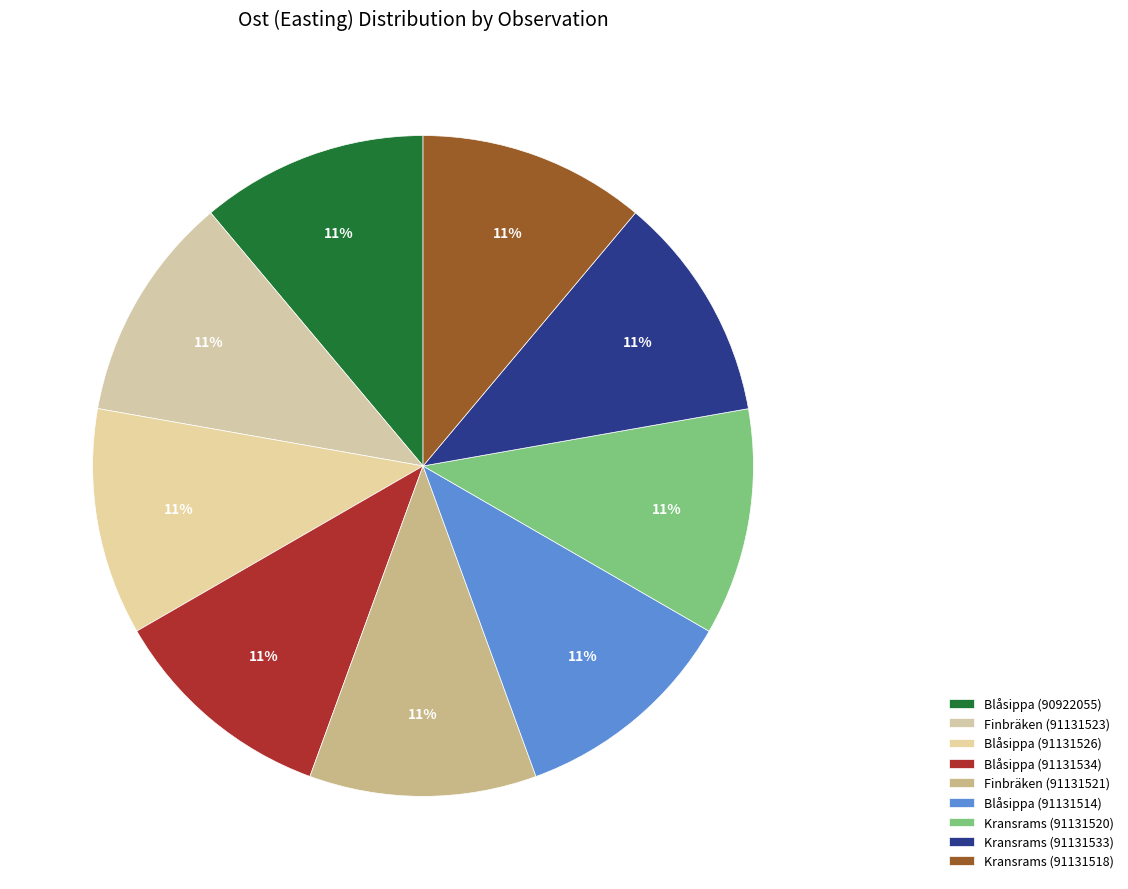

True or false: Blåsippa (90922055) accounts for 11% of the total.

True